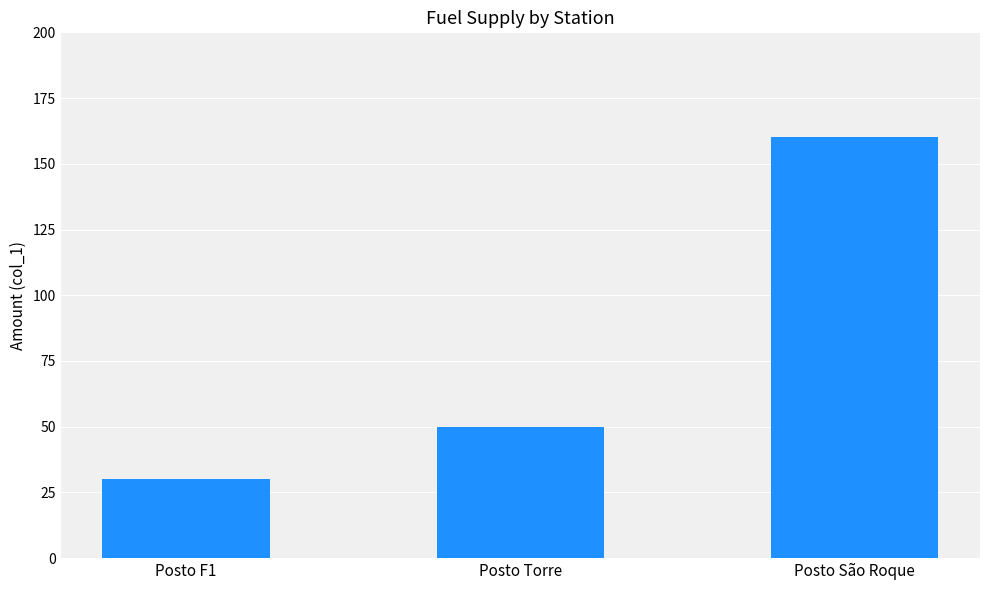

Which label corresponds to the smallest value in the chart?

Posto F1